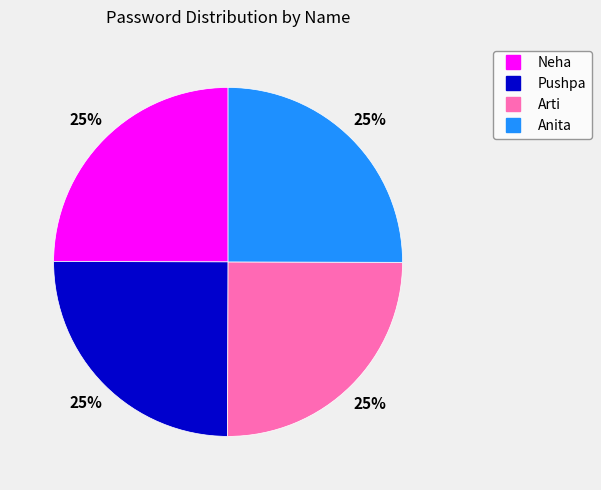

To the nearest percent, what is the combined percentage of Neha and Anita?

50%